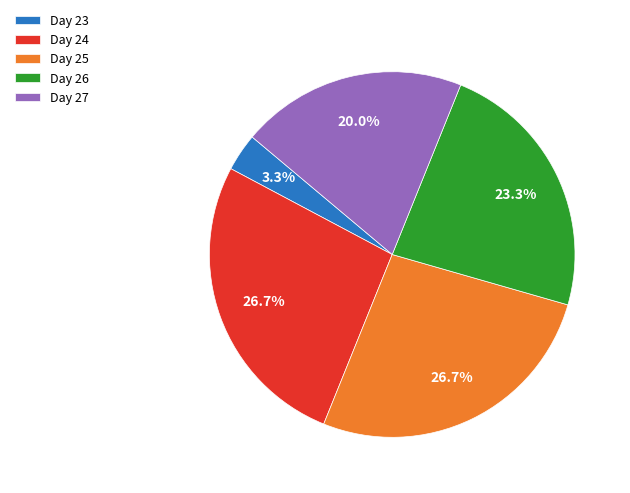

Which category has the smallest portion of the pie?

Day 23